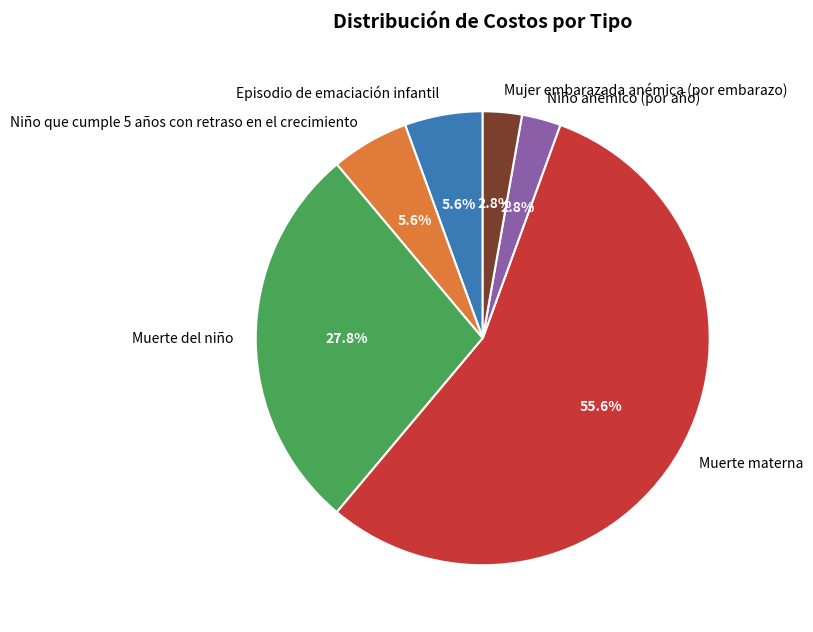

Which slice is the largest?

Muerte materna